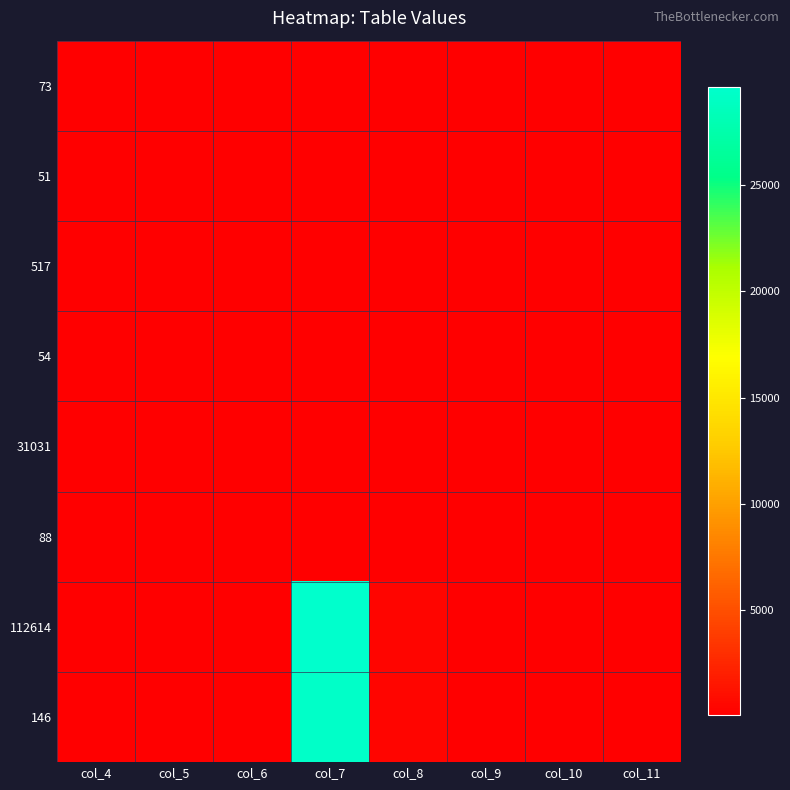

Which series has the largest total across all categories?

112614